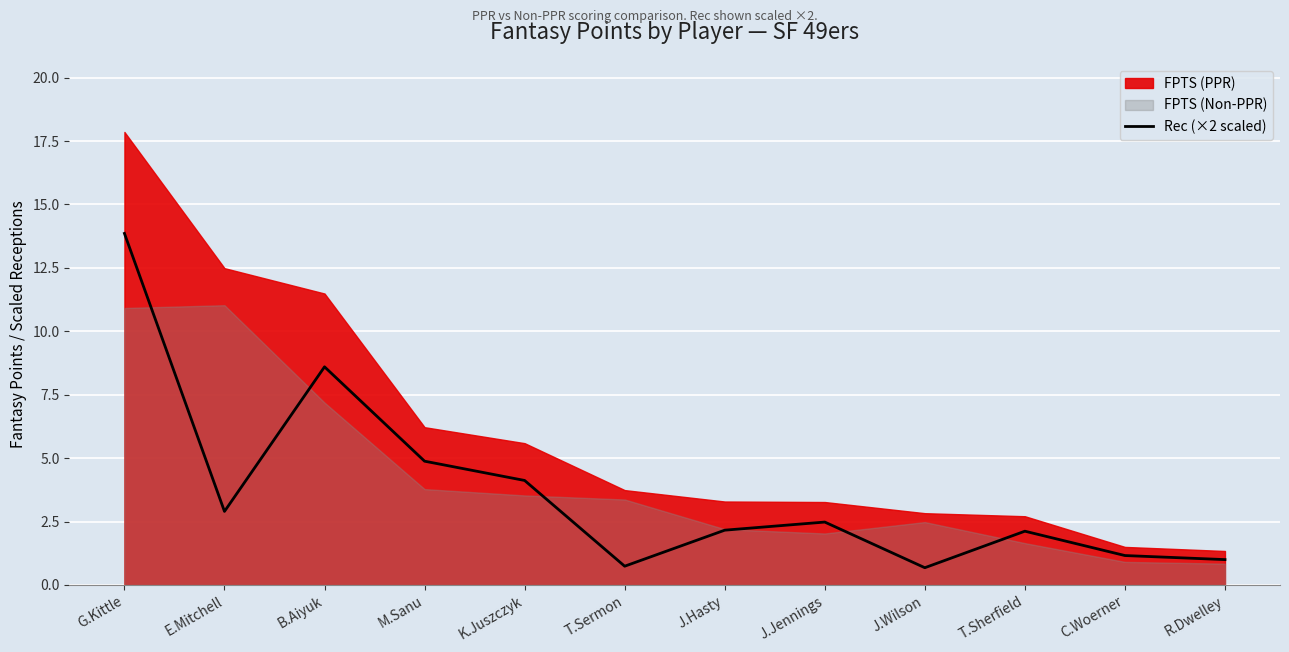

At which label is the value closest to 7?

B.Aiyuk